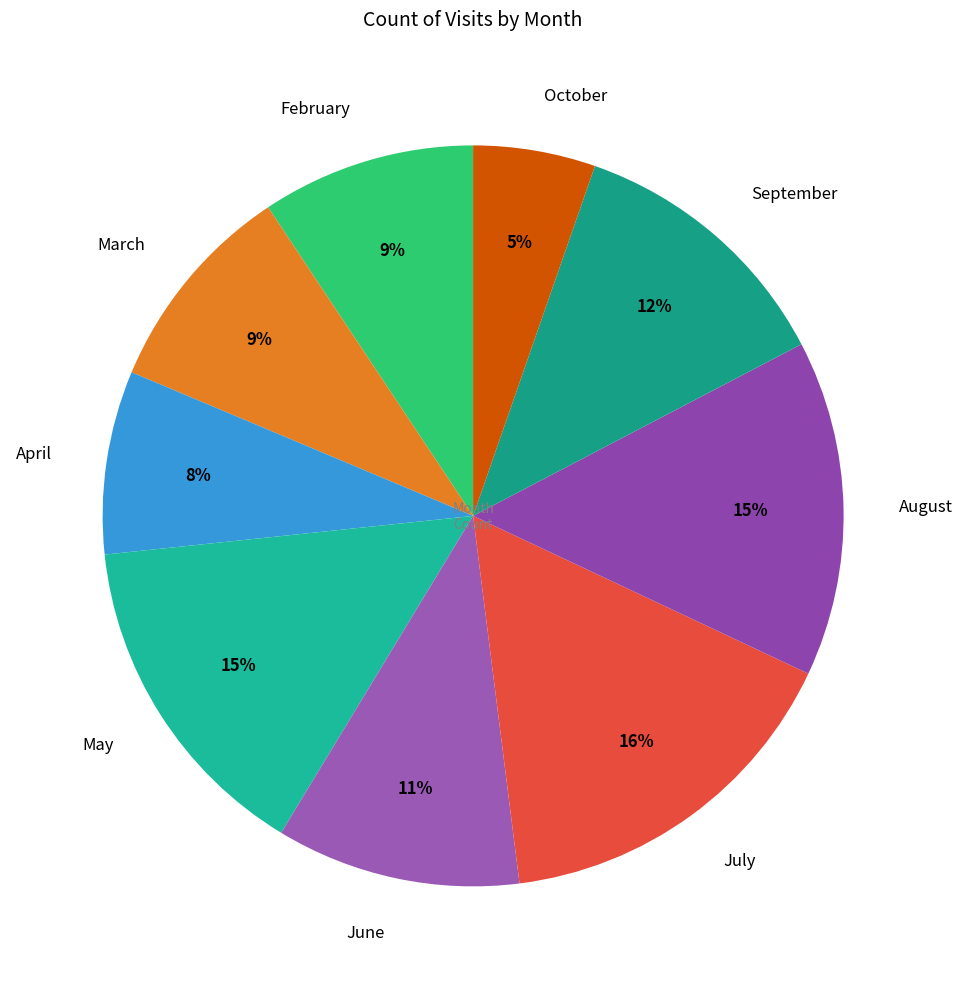

Is October the majority of the pie?

No